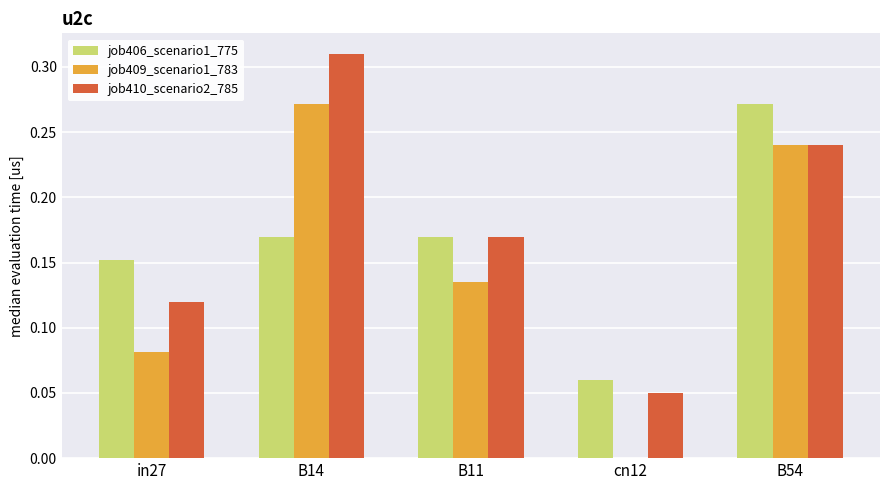

How many data points in job409_scenario1_783 are above 0?

4